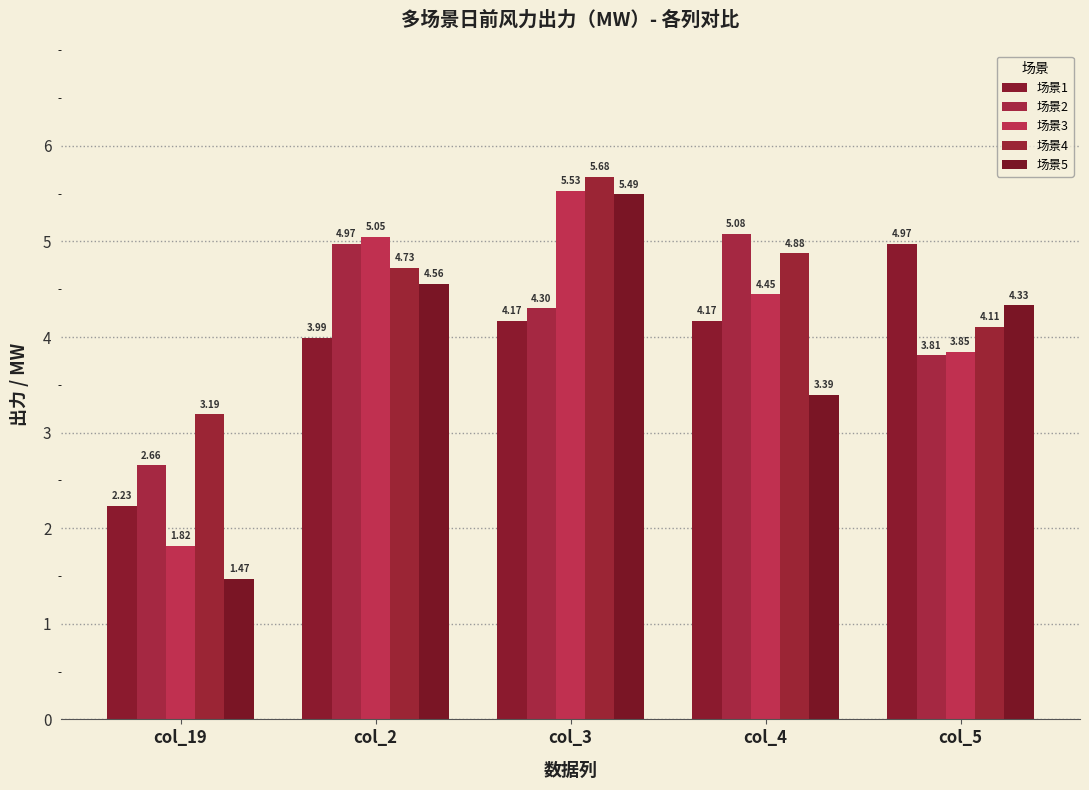

What is the label of the 5th bar from the right?

col_19